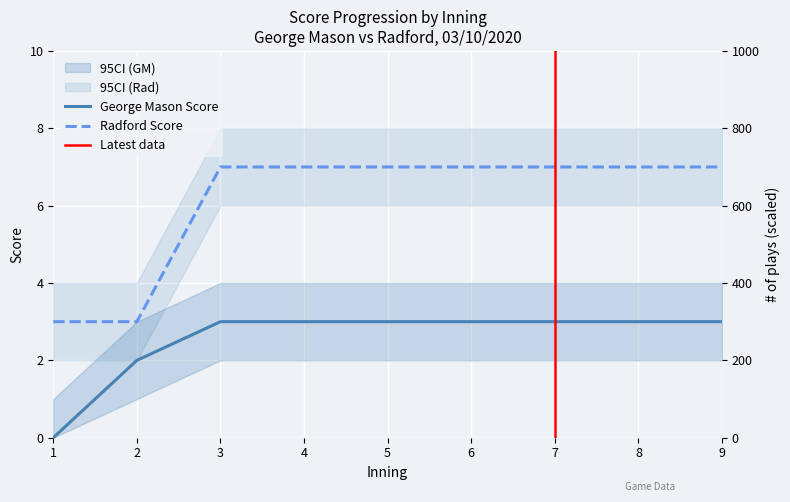

List the labels in order of George Mason Score value, largest first.

3, 4, 5, 6, 7, 8, 9, 2, 1